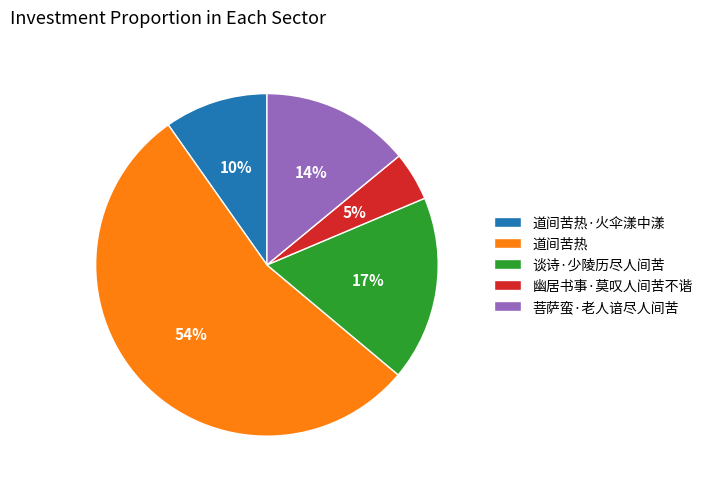

Is the sum of 谈诗·少陵历尽人间苦 and 道间苦热·火伞漾中漾 greater than half?

No